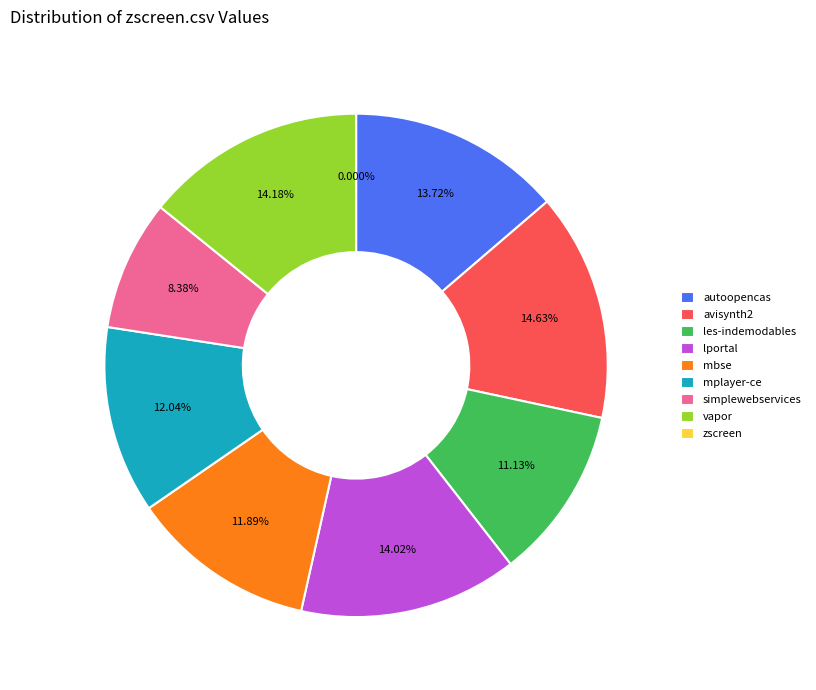

True or false: lportal.csv accounts for 26% of the total.

False